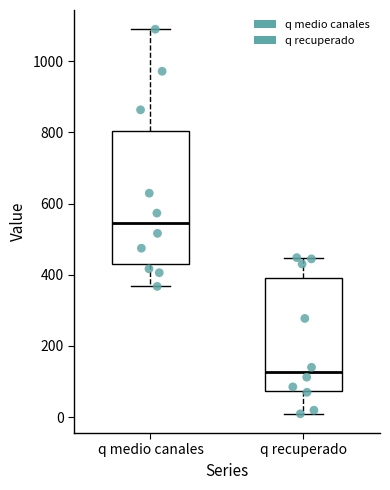

Where is the lower edge of the box for q medio canales on the y-axis? The values are not printed on the chart, so give them approximately, as read against the axis.

440